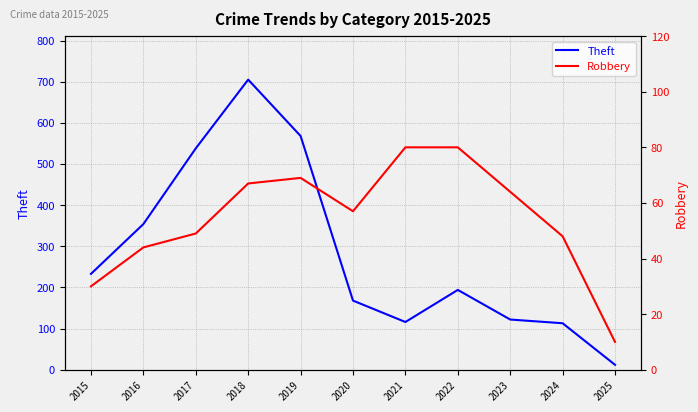

What is the sum of all Theft values?

3123